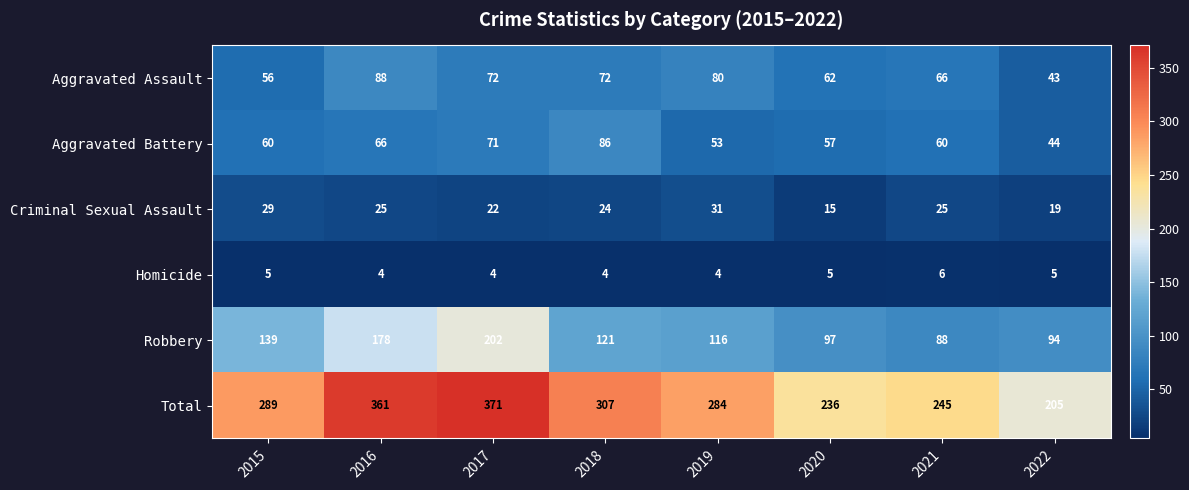

Between 2018 and 2020, which series saw the biggest shift?

Total